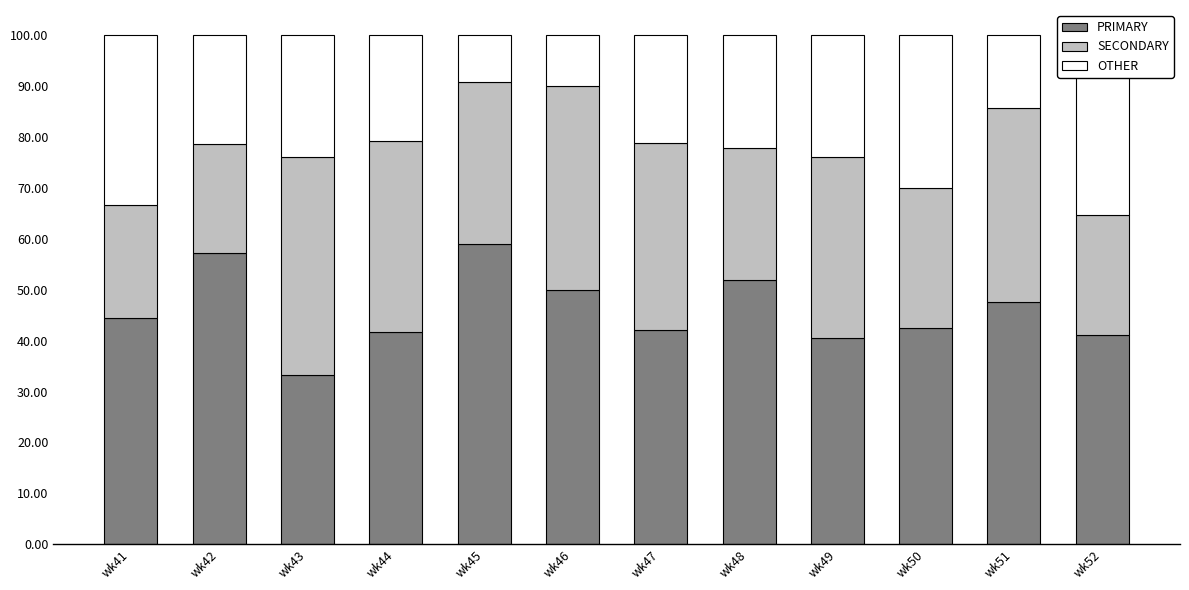

What is the spread (max minus min) of values at wk45?

50.0